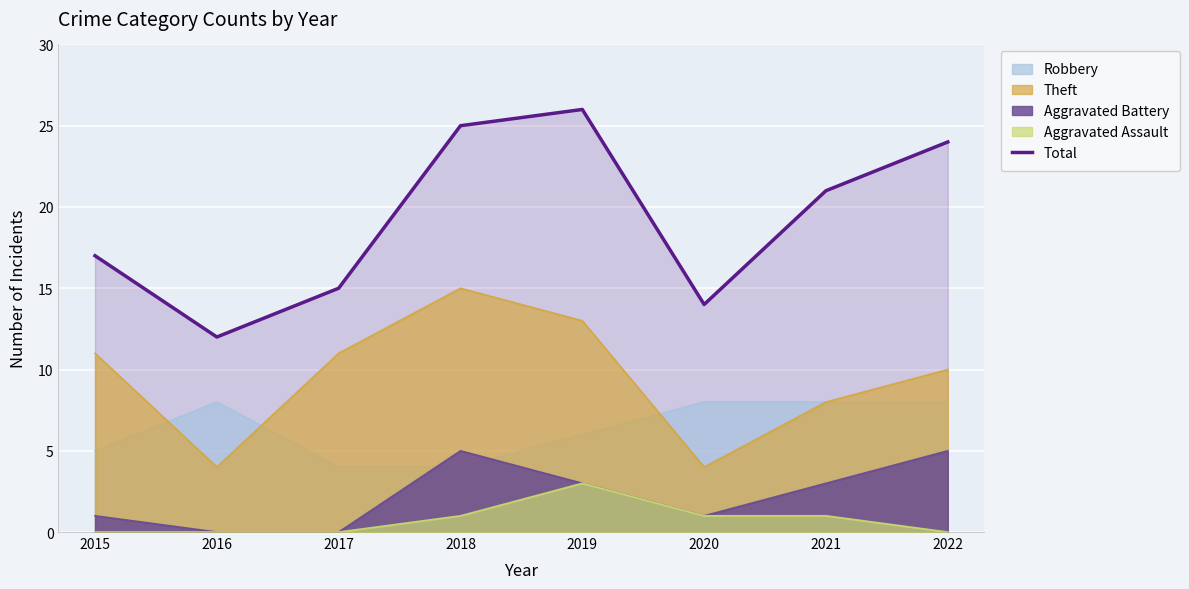

List the labels in order of value, largest first.

2019, 2018, 2022, 2021, 2015, 2017, 2020, 2016